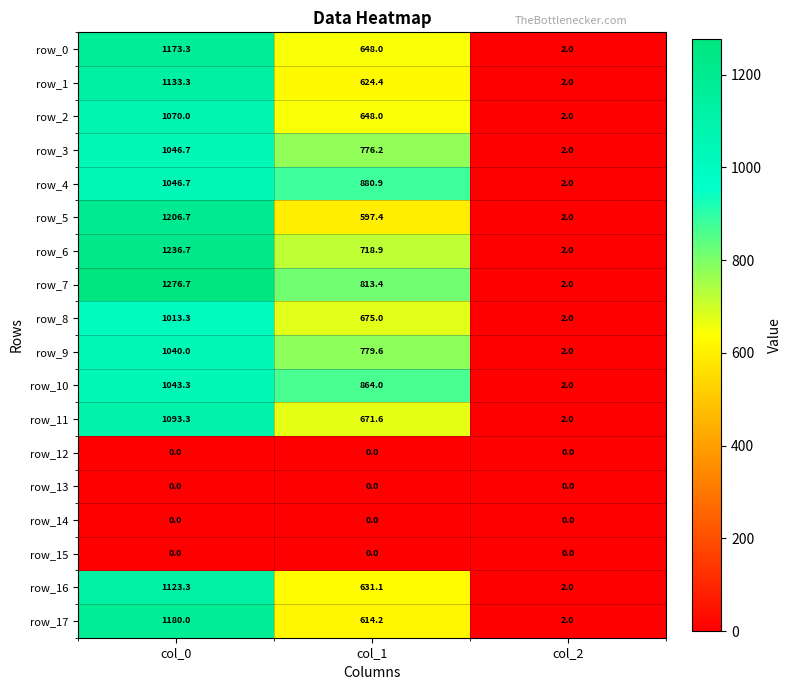

At which category is the sum across all series the highest?

col_0